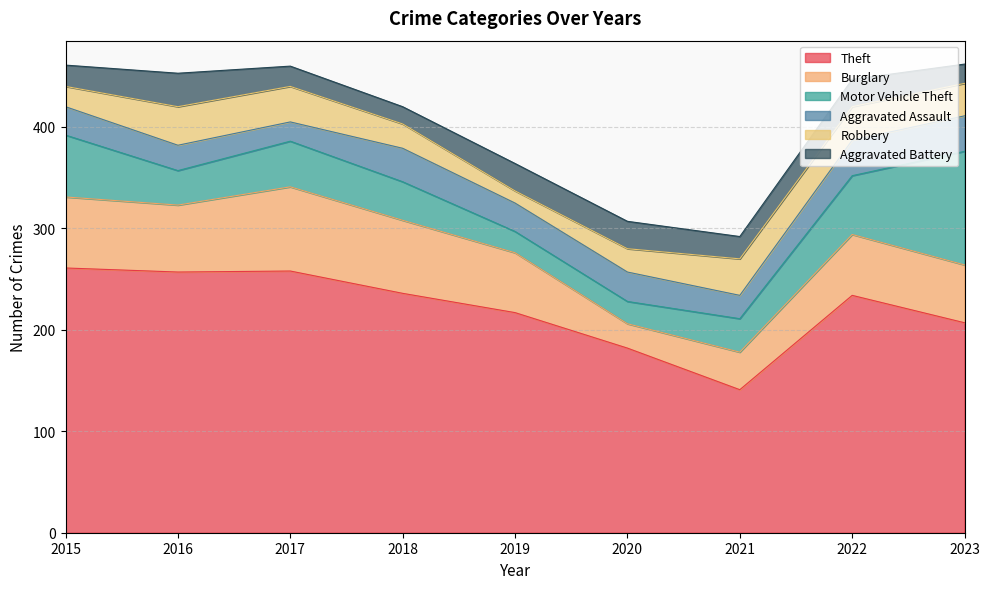

What is the average value of the Aggravated Battery series?

24